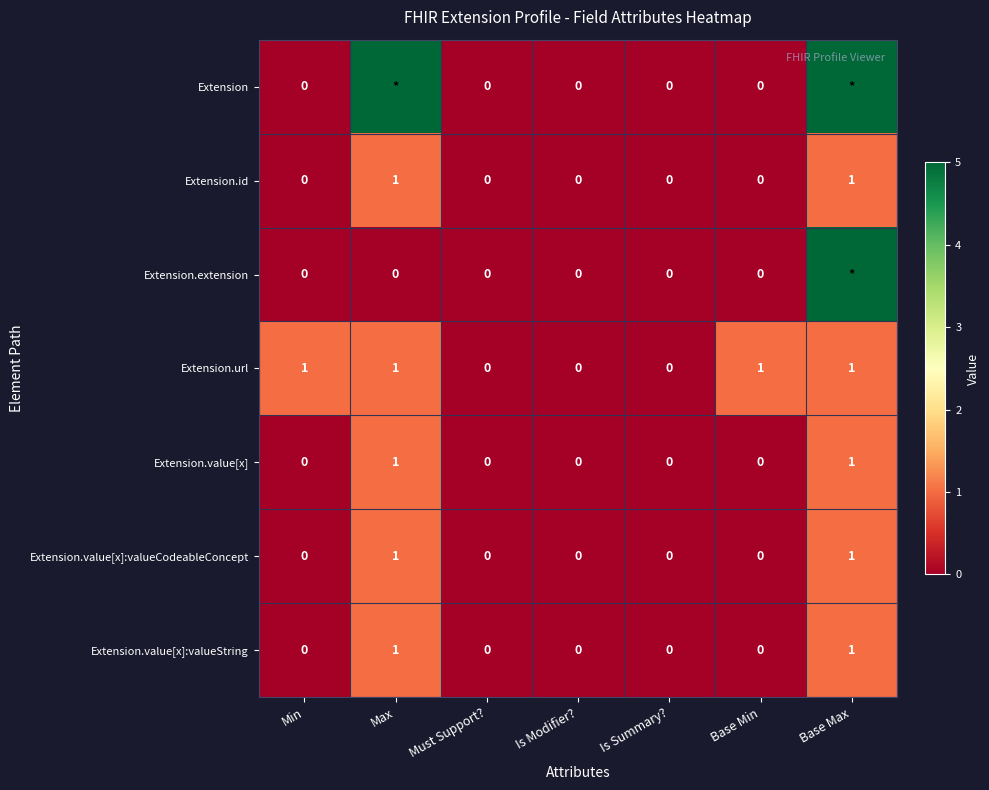

Count the number of data series in this chart.

7